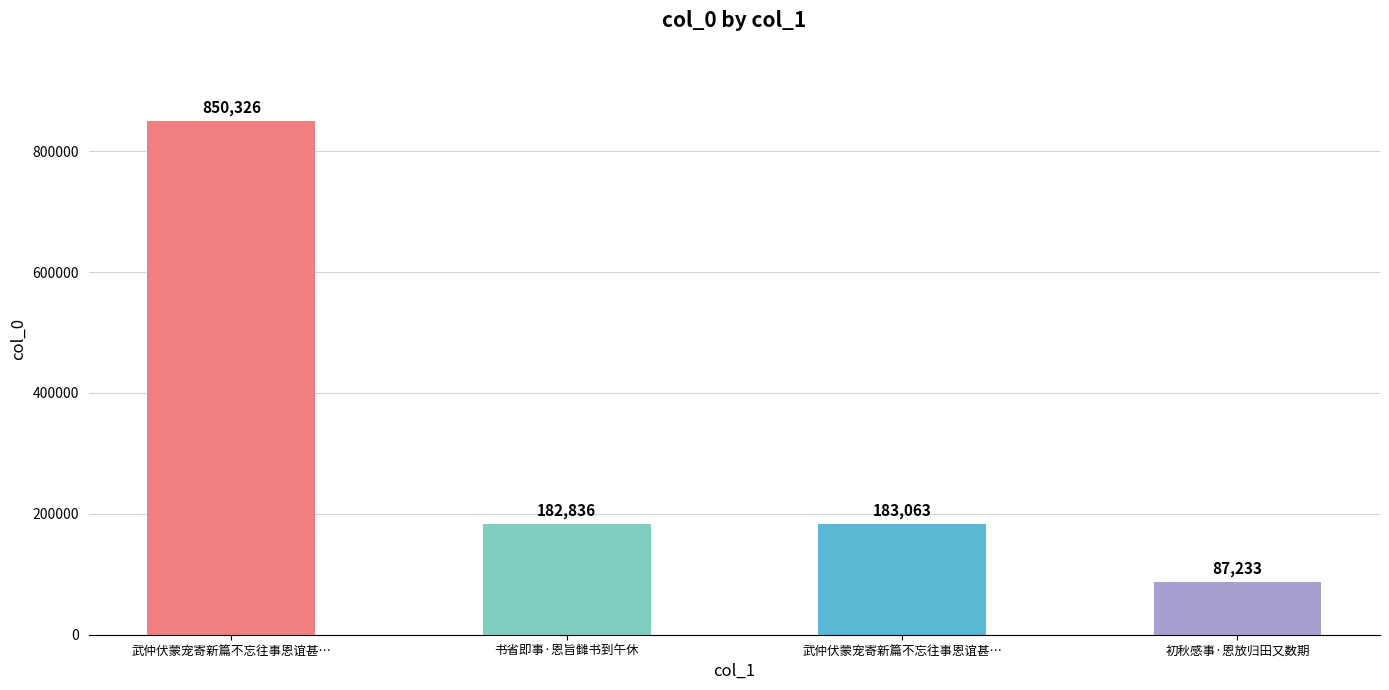

What is the value of the 1st bar from the left?

850326